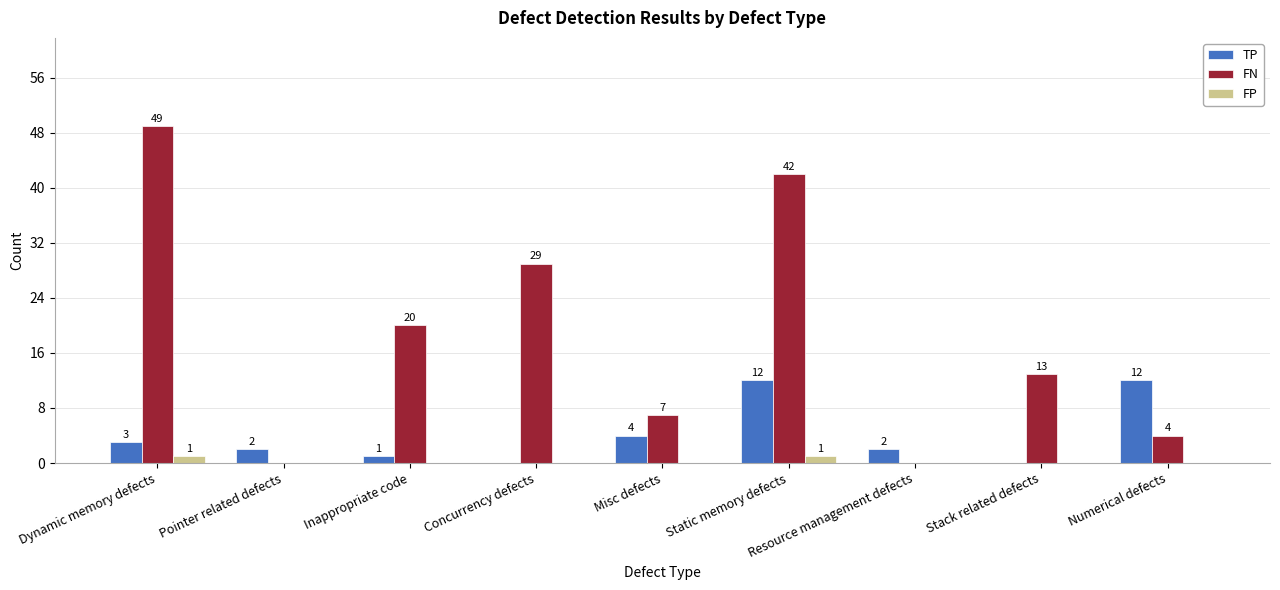

The TP series shows -4 at Stack related defects. True or false?

False